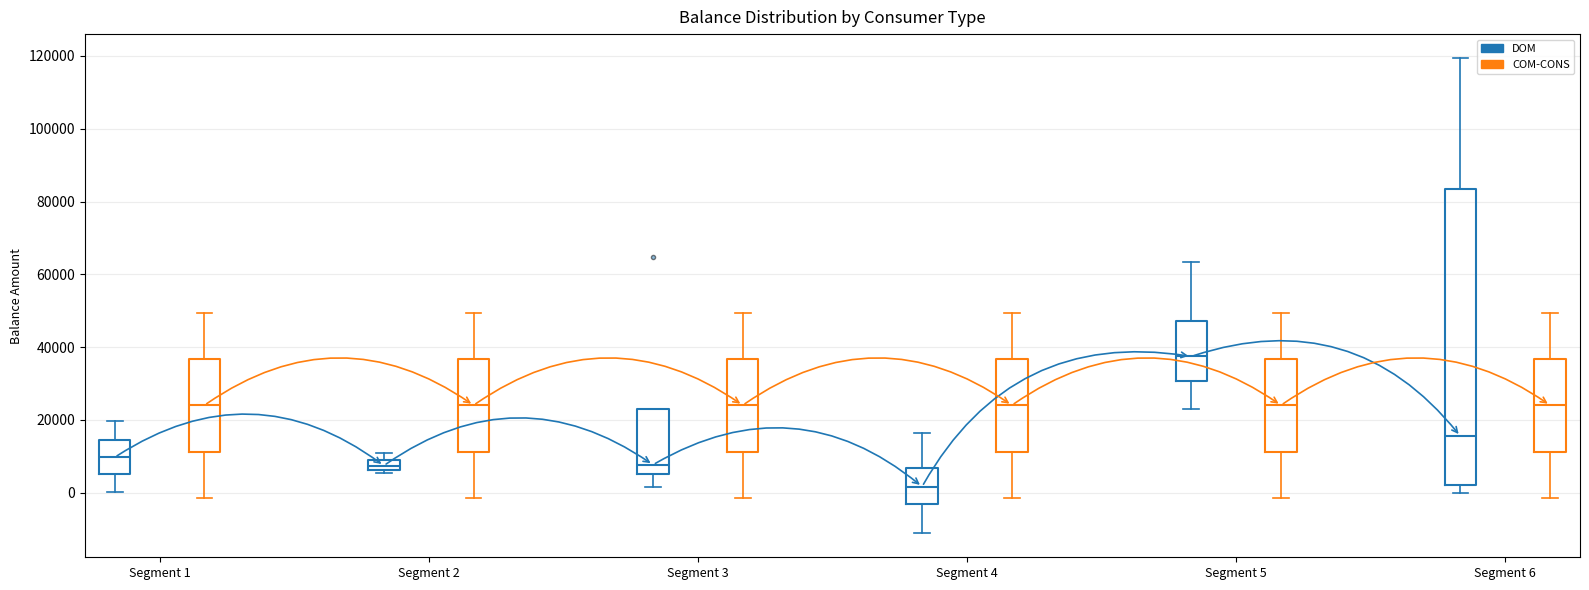

Comparing the boxes themselves (not the whiskers), which one is the tallest?

Segment 6 (DOM)